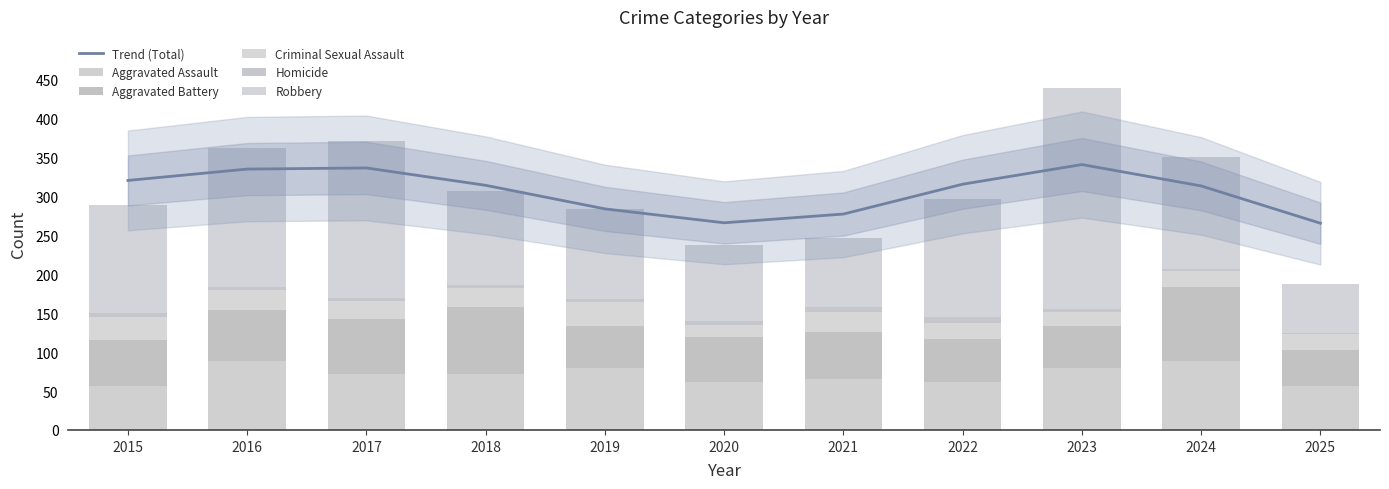

How many groups of bars are there?

11